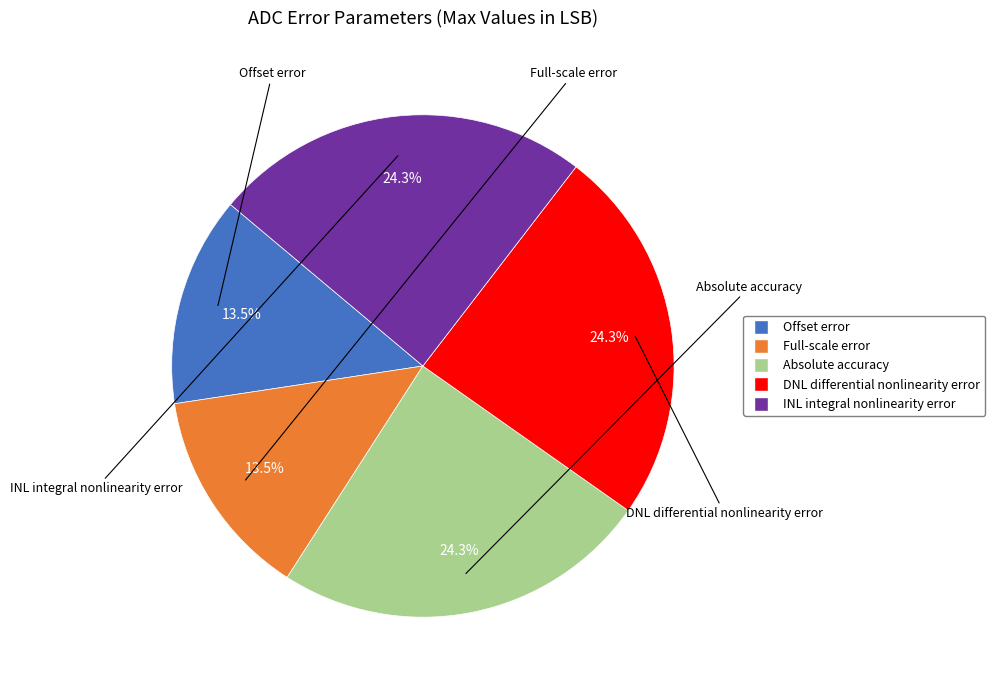

Is it true that INL integral nonlinearity error is 31% of the pie?

False